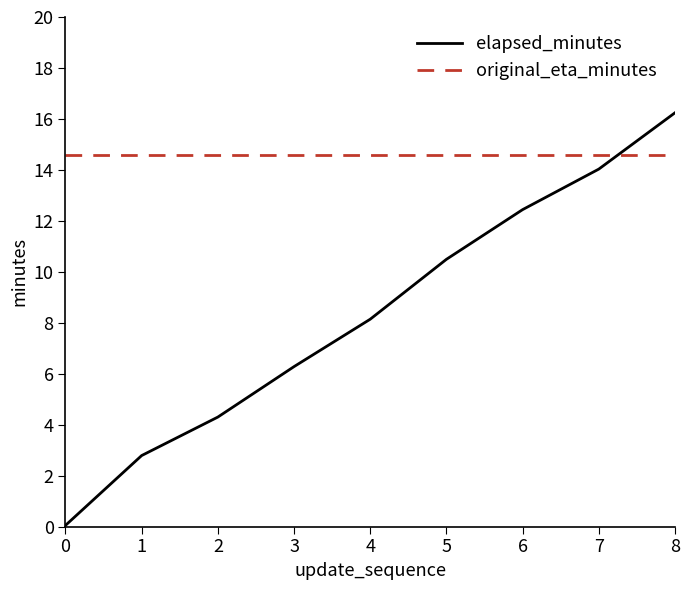

The value of original_eta_minutes at 5 is 3.1. True or false?

False